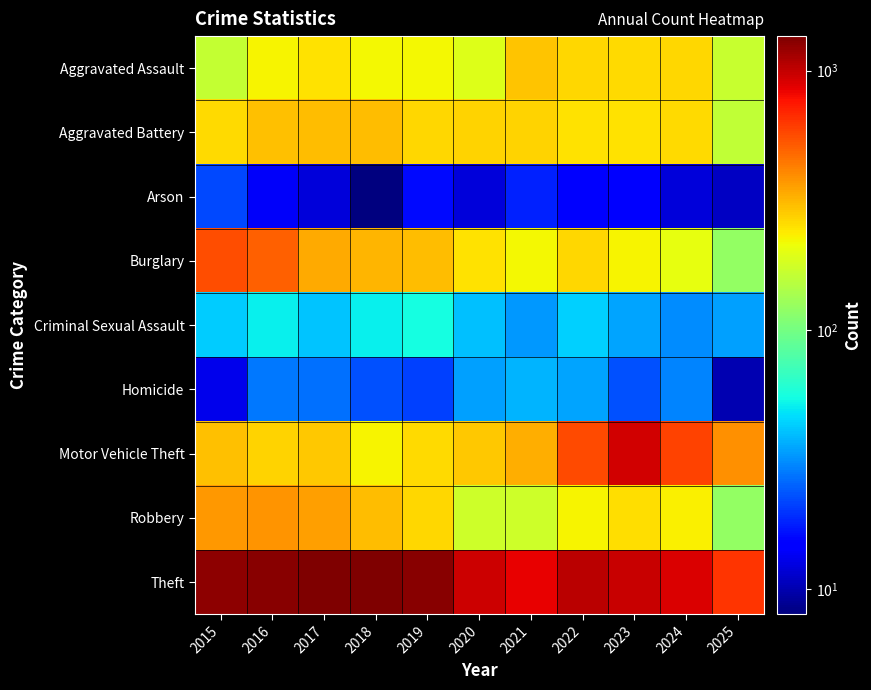

List the series in order of their peak value, highest first.

Theft, Motor Vehicle Theft, Burglary, Robbery, Aggravated Battery, Aggravated Assault, Criminal Sexual Assault, Homicide, Arson